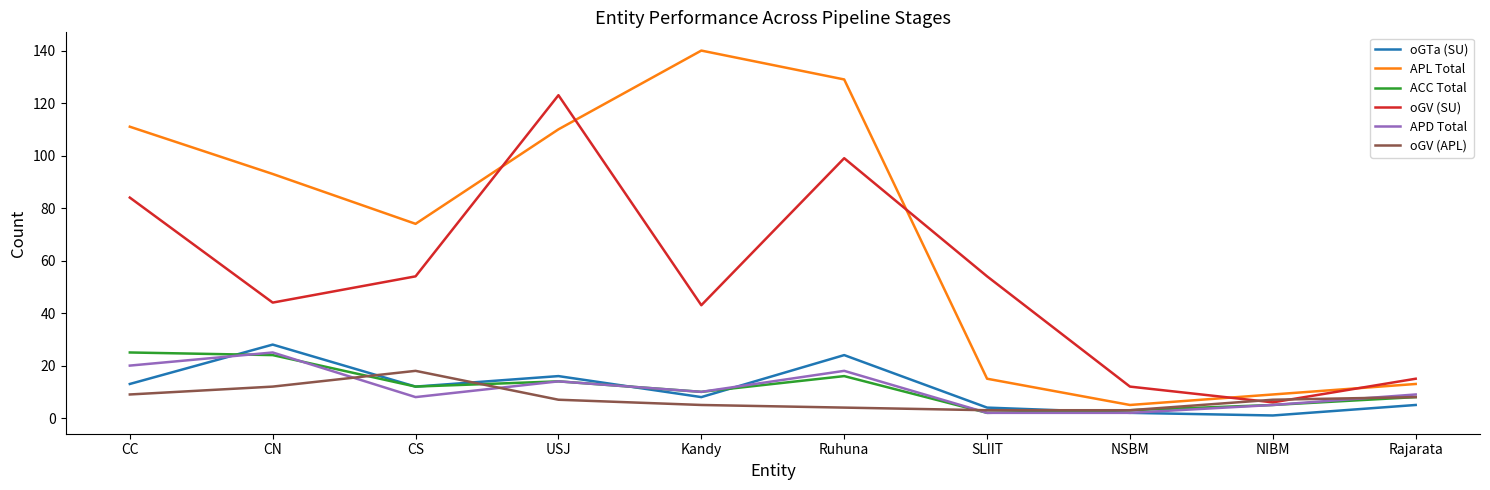

Read the oGV (SU) value at CN.

44